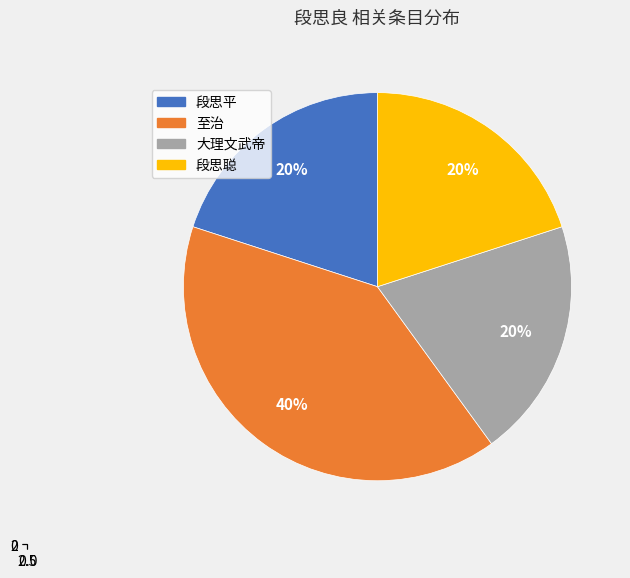

Rank the categories by value from lowest to highest.

段思平, 大理文武帝, 段思聪, 至治